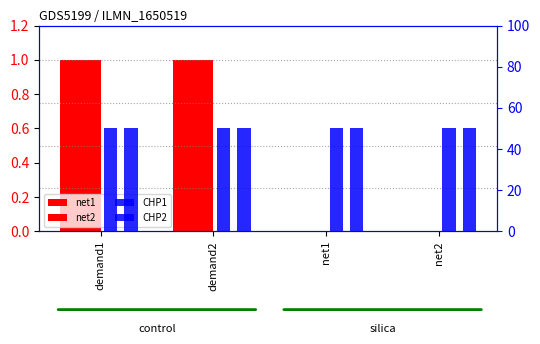

Which category has the lowest value in the net1 series?

net1